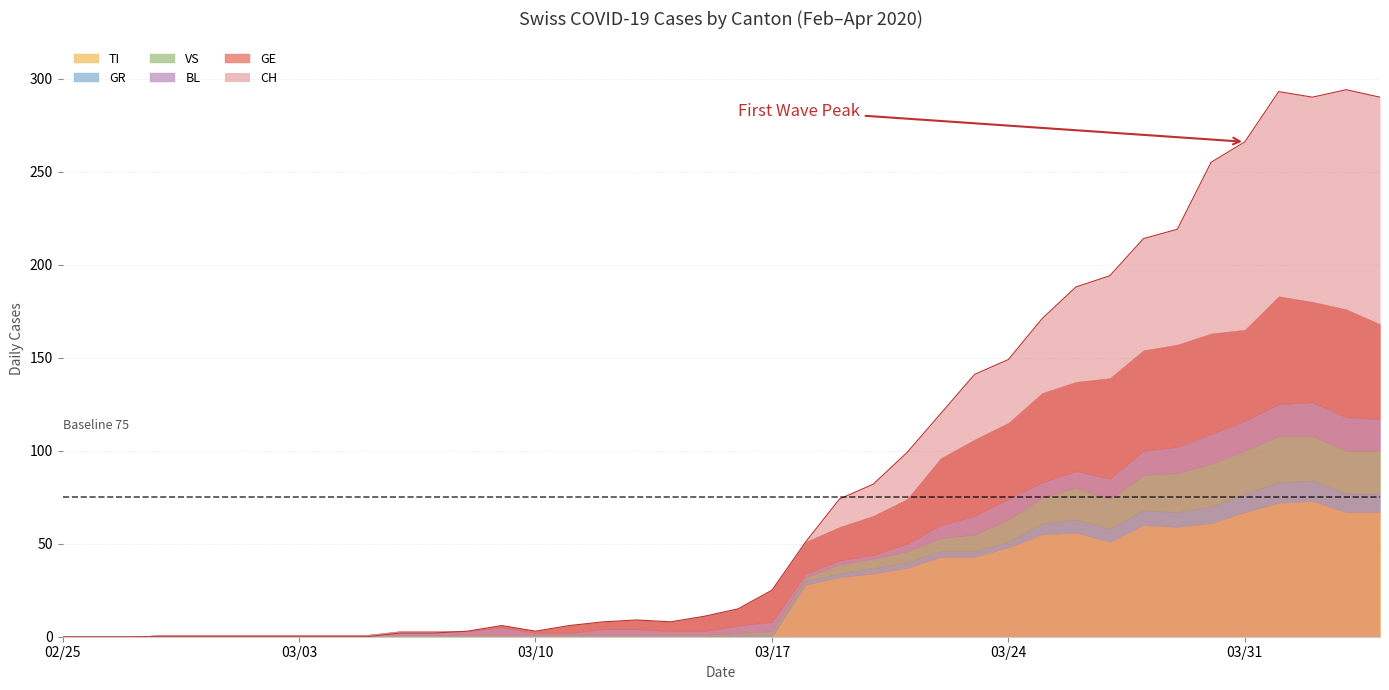

How many positive values does the CH series have?

30